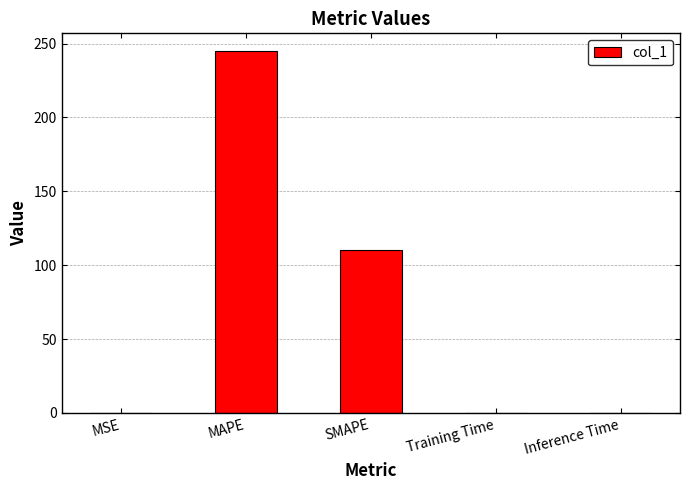

Is it true that the value at MSE is 0.0?

True